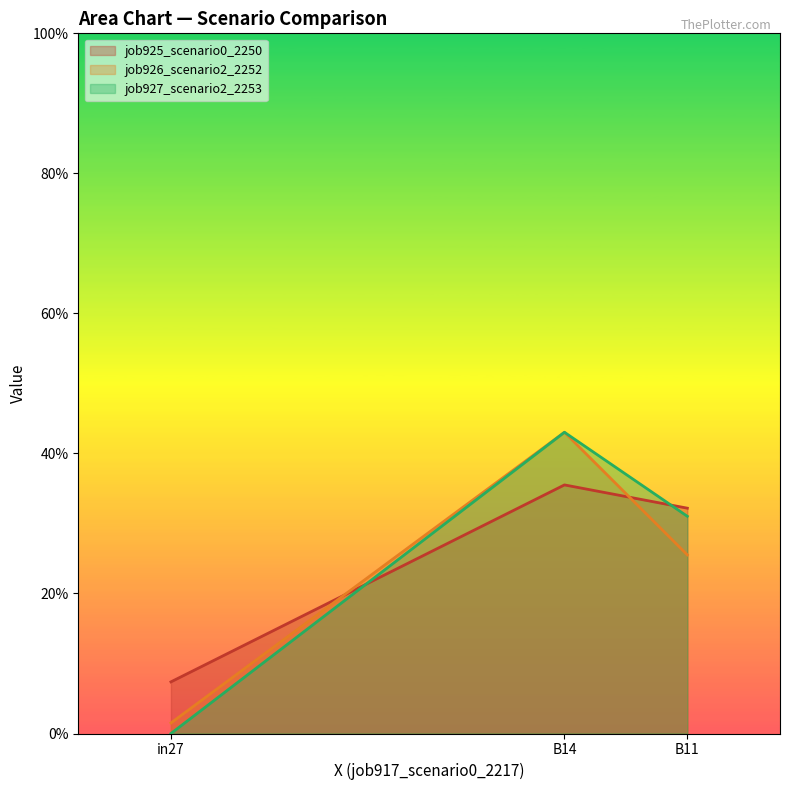

List the labels in order of job927_scenario2_2253 value, smallest first.

in27, B11, B14